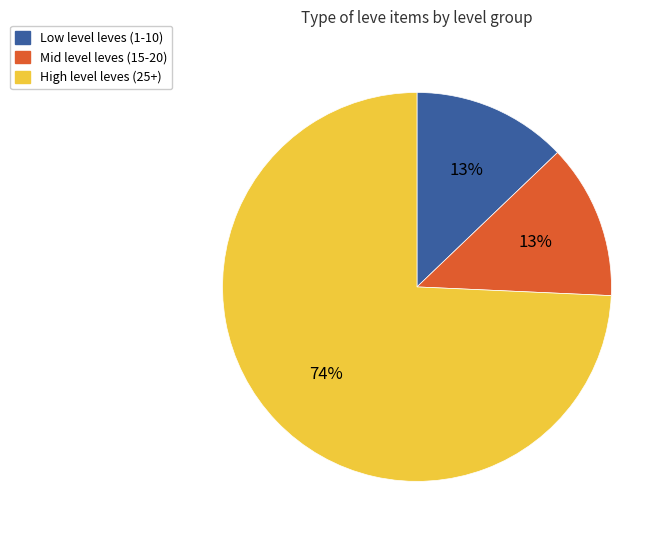

Which category has the biggest portion of the pie?

High level leves (25+)